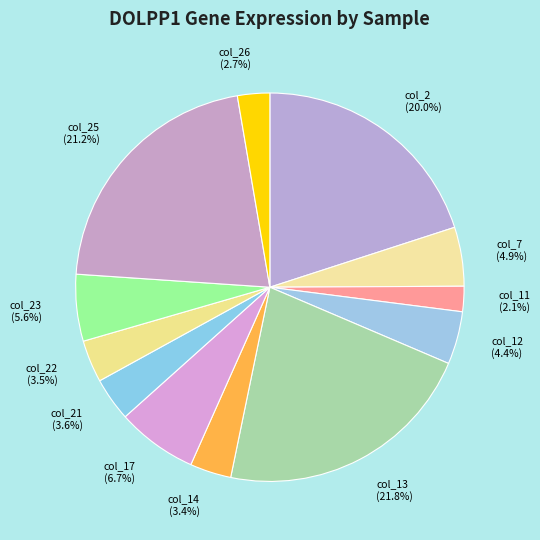

The col_22 slice represents 4% of the pie. True or false?

True